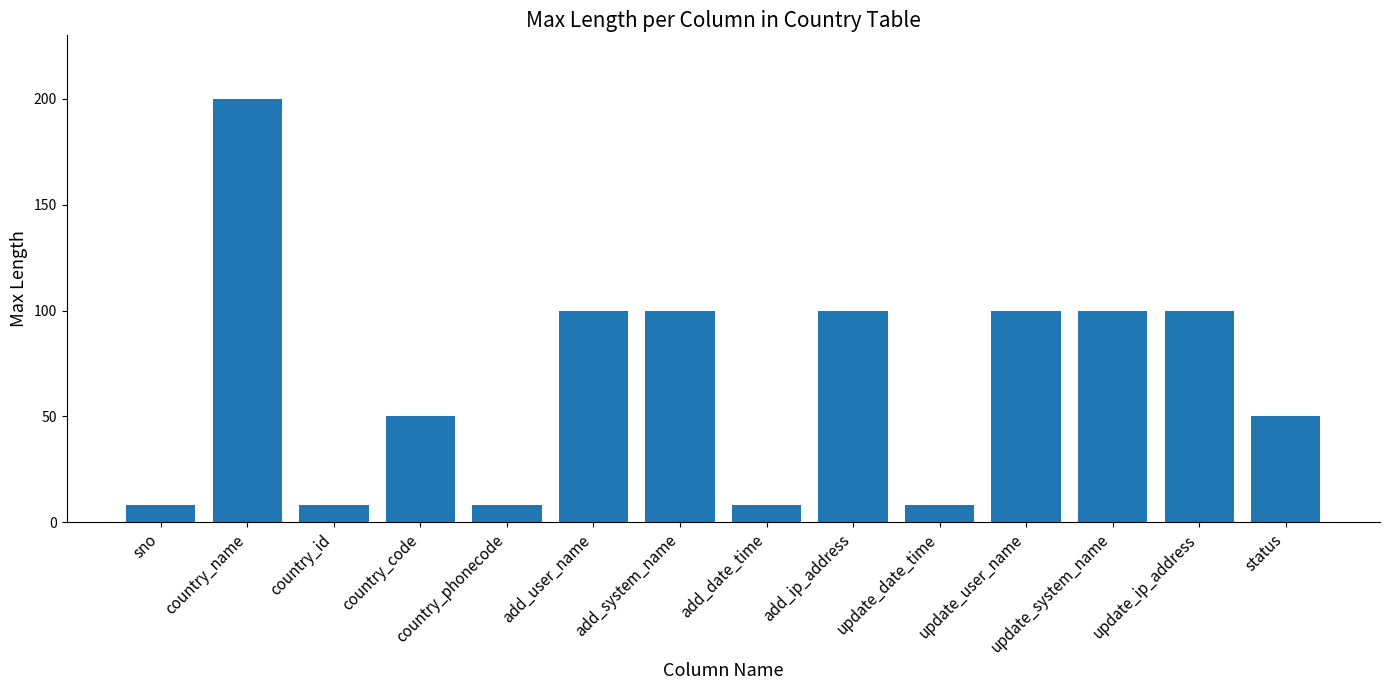

Which has a higher value, country_id or country_name?

country_name